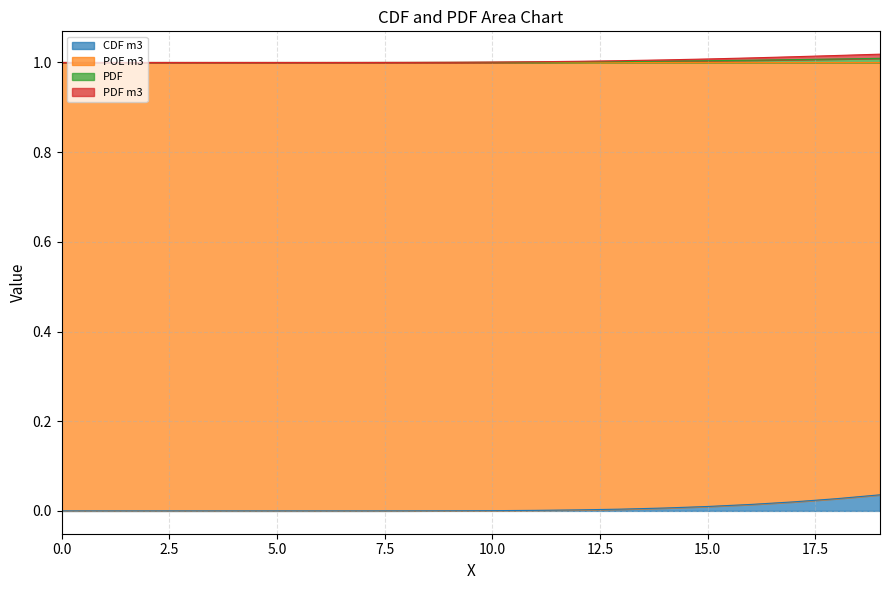

True or false: PDF and CDF m3 intersect in this chart.

False